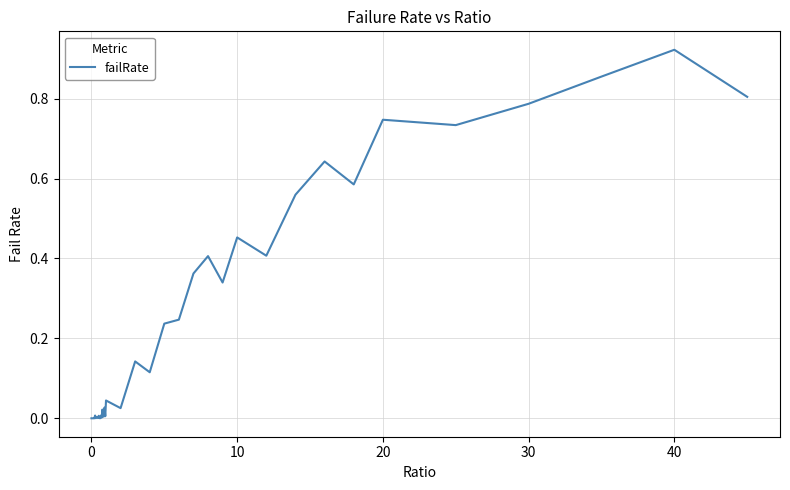

Is this an area chart (filled region under the line)?

No